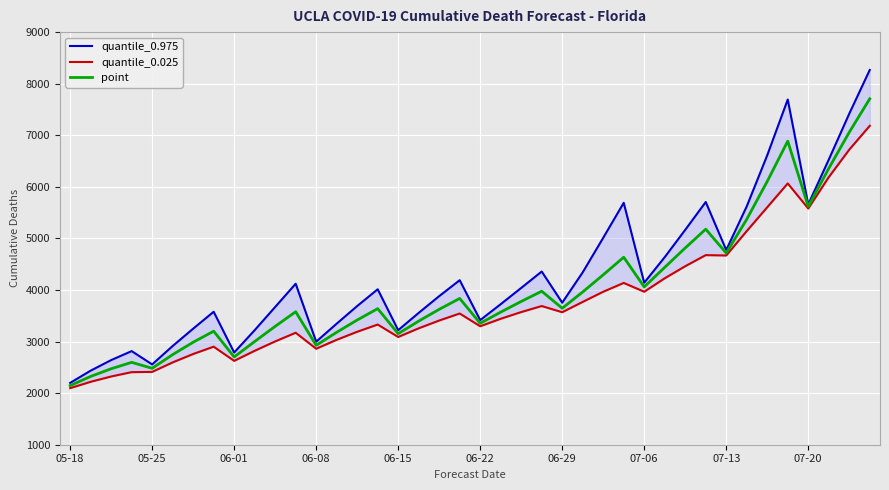

How many values in the point series exceed 3638?

19